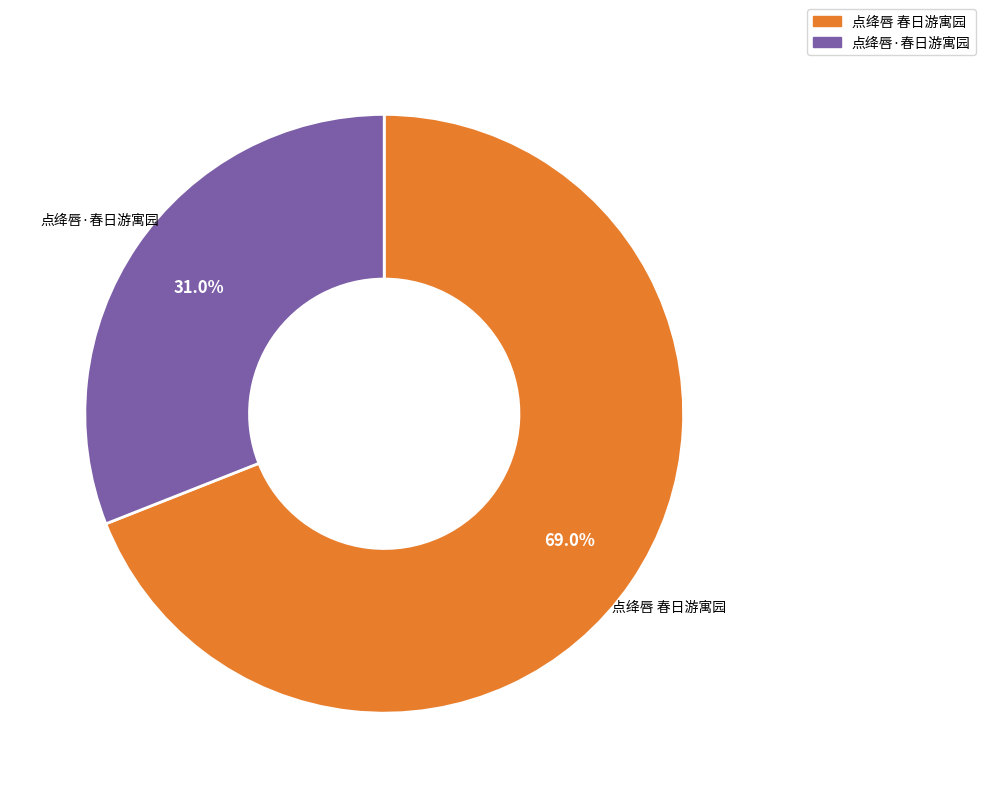

Which has a higher value, 点绛唇·春日游寓园 or 点绛唇 春日游寓园?

点绛唇 春日游寓园